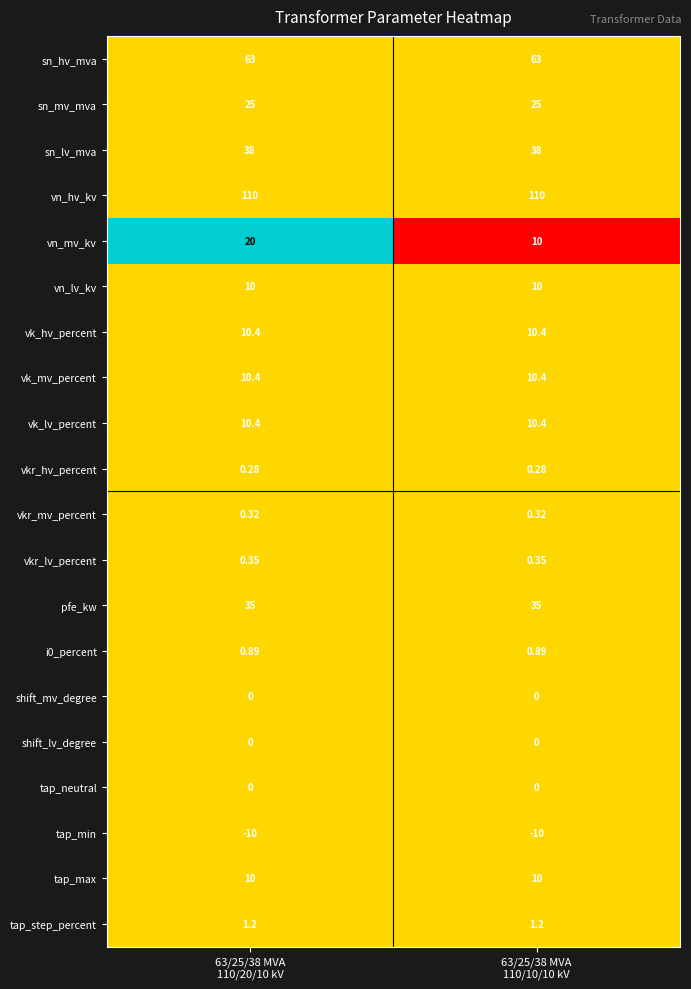

Which series has the largest total across all categories?

vn_hv_kv